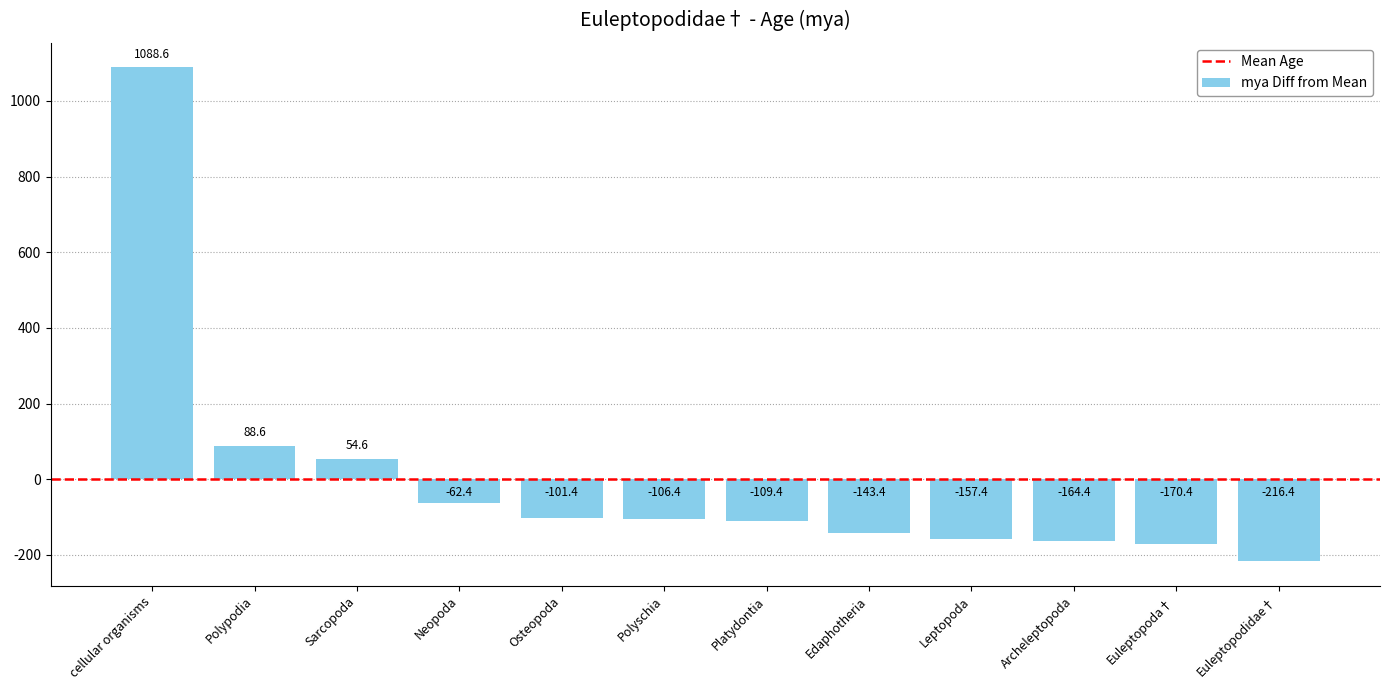

Rank the categories by value from lowest to highest.

Euleptopodidae†, Euleptopoda†, Archeleptopoda, Leptopoda, Edaphotheria, Platydontia, Polyschia, Osteopoda, Neopoda, Sarcopoda, Polypodia, cellular organisms